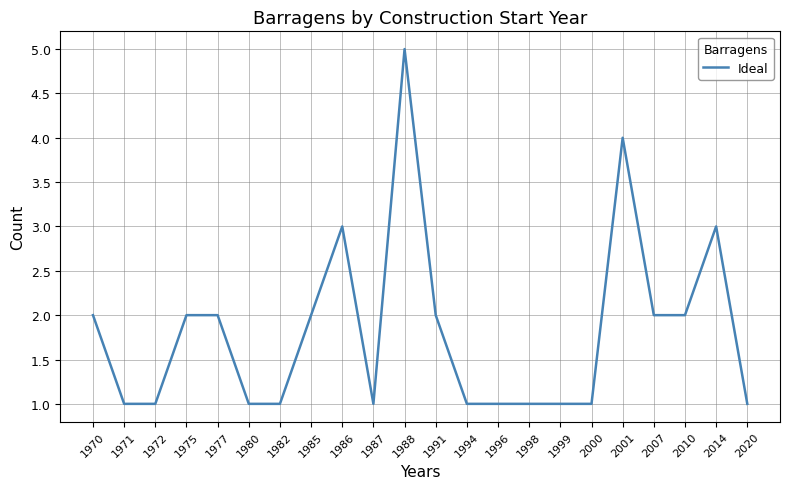

Between 1994 and 1975, which is larger?

1975